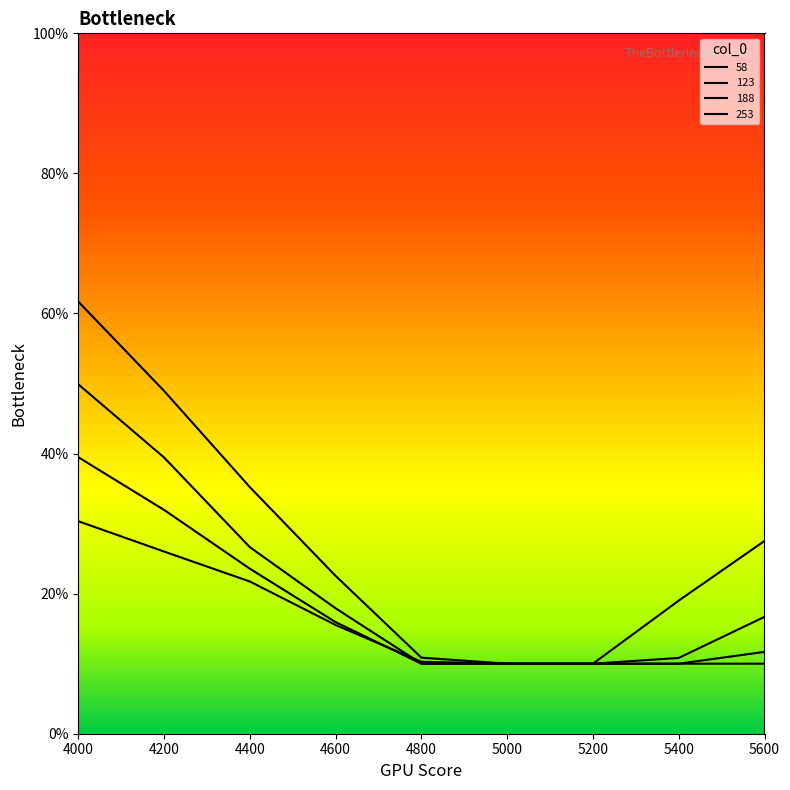

True or false: 58 and 253 cross at least once.

False